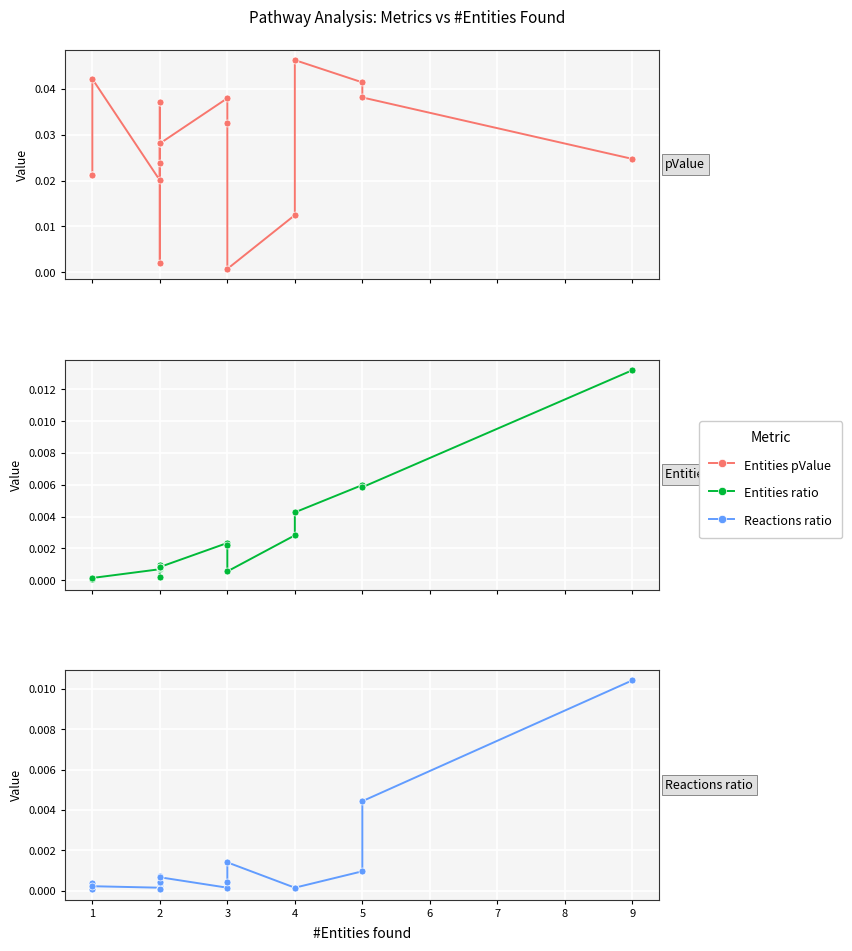

What are all the series names shown in the legend?

Entities pValue, Entities ratio, Reactions ratio